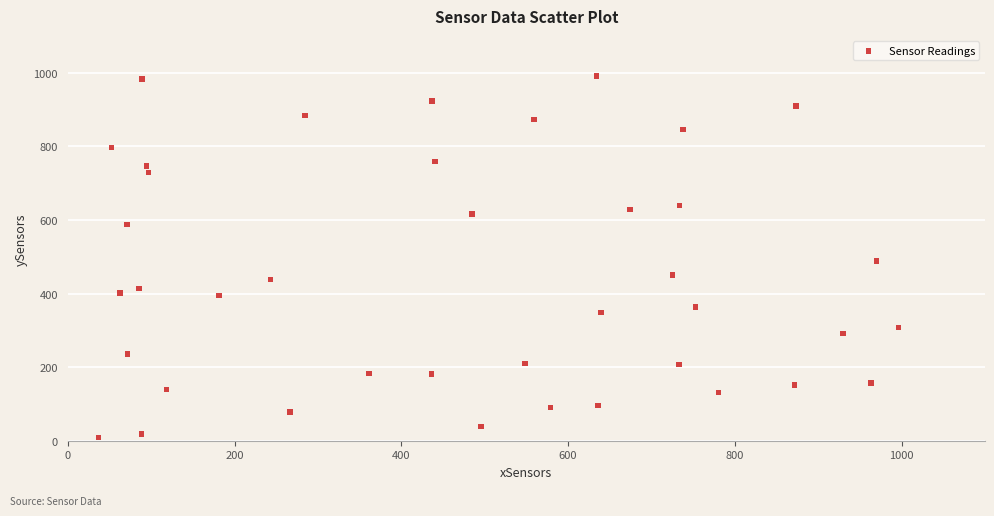

What is the range of Y values (max minus min)?

981.1